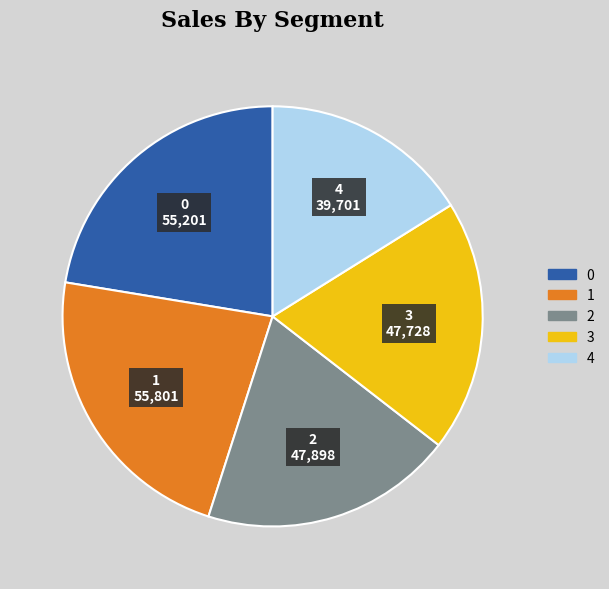

Do 0 and 4 together represent more than half of the pie?

No